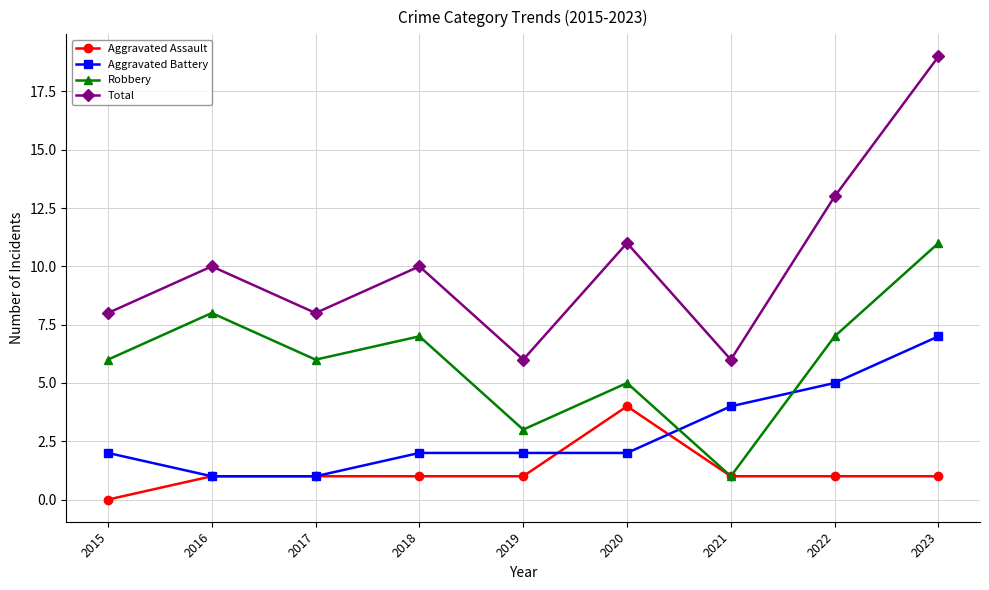

What is the spread (max minus min) of values at 2015?

8